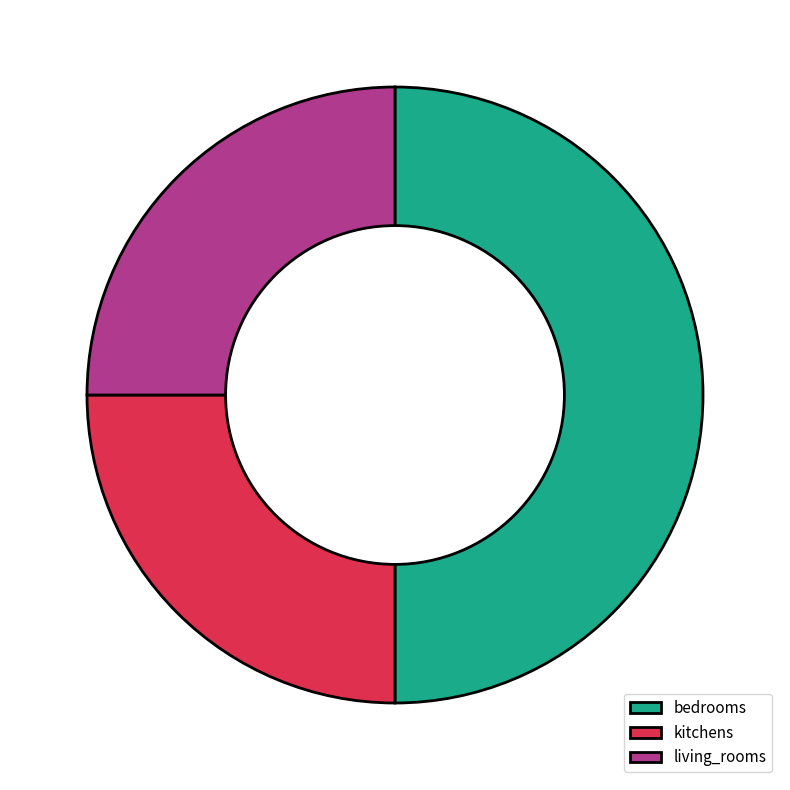

Combined, do kitchens and bedrooms account for over 50%?

Yes